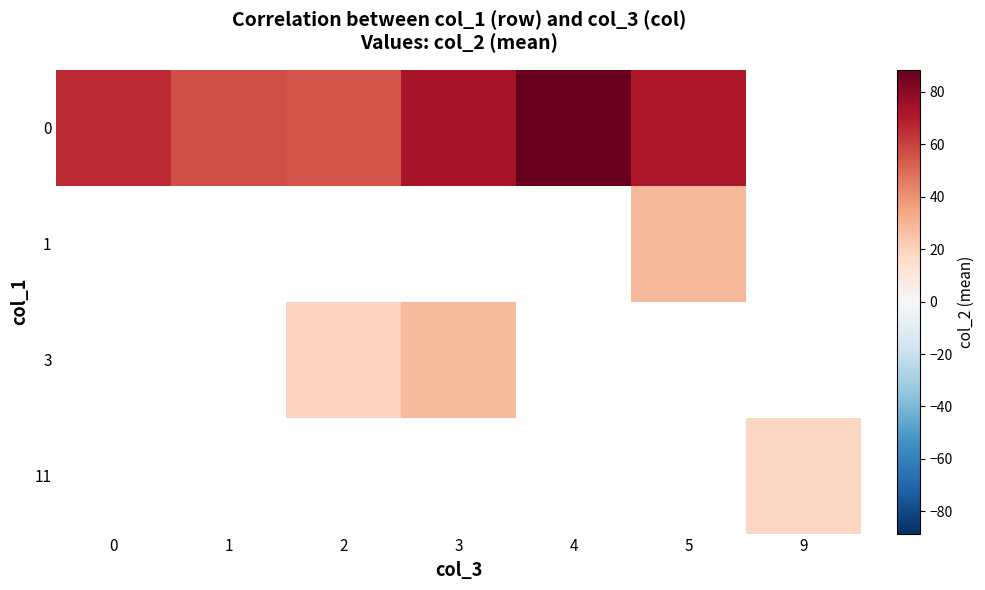

Rank the series by their average value, from highest to lowest.

row_0, row_1, row_2, row_3